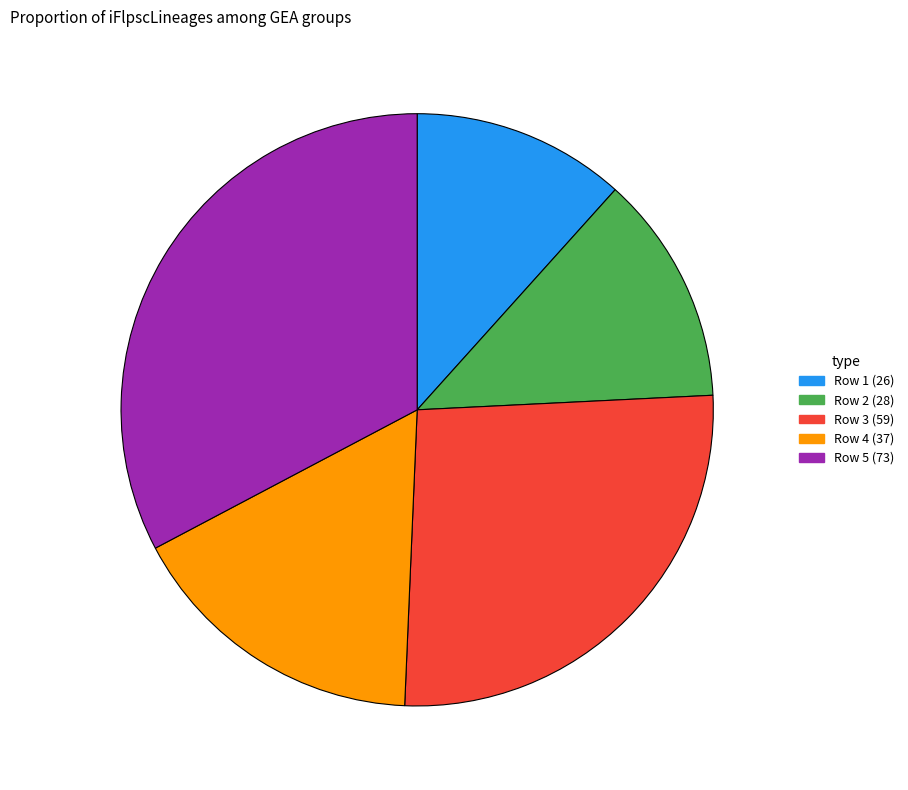

Is there any slice that represents more than half of the pie?

No